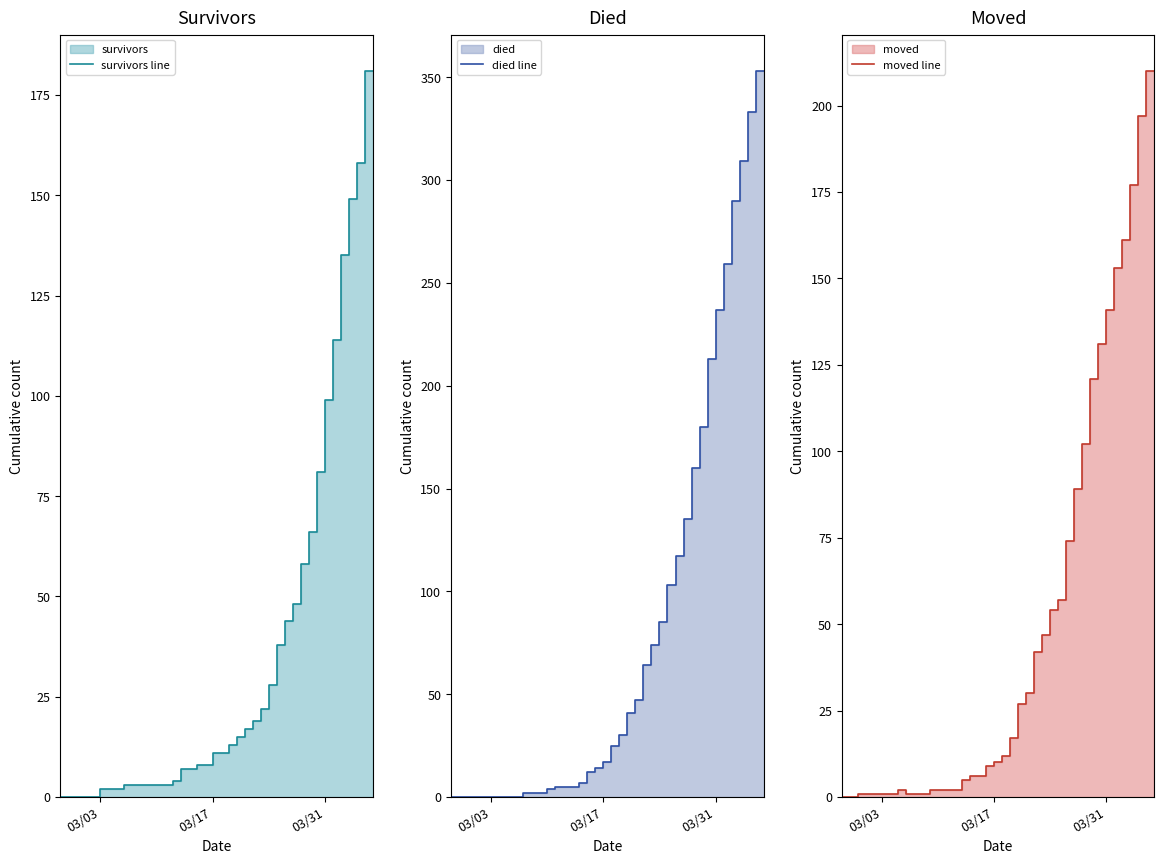

What is the average value of the died line series?

78